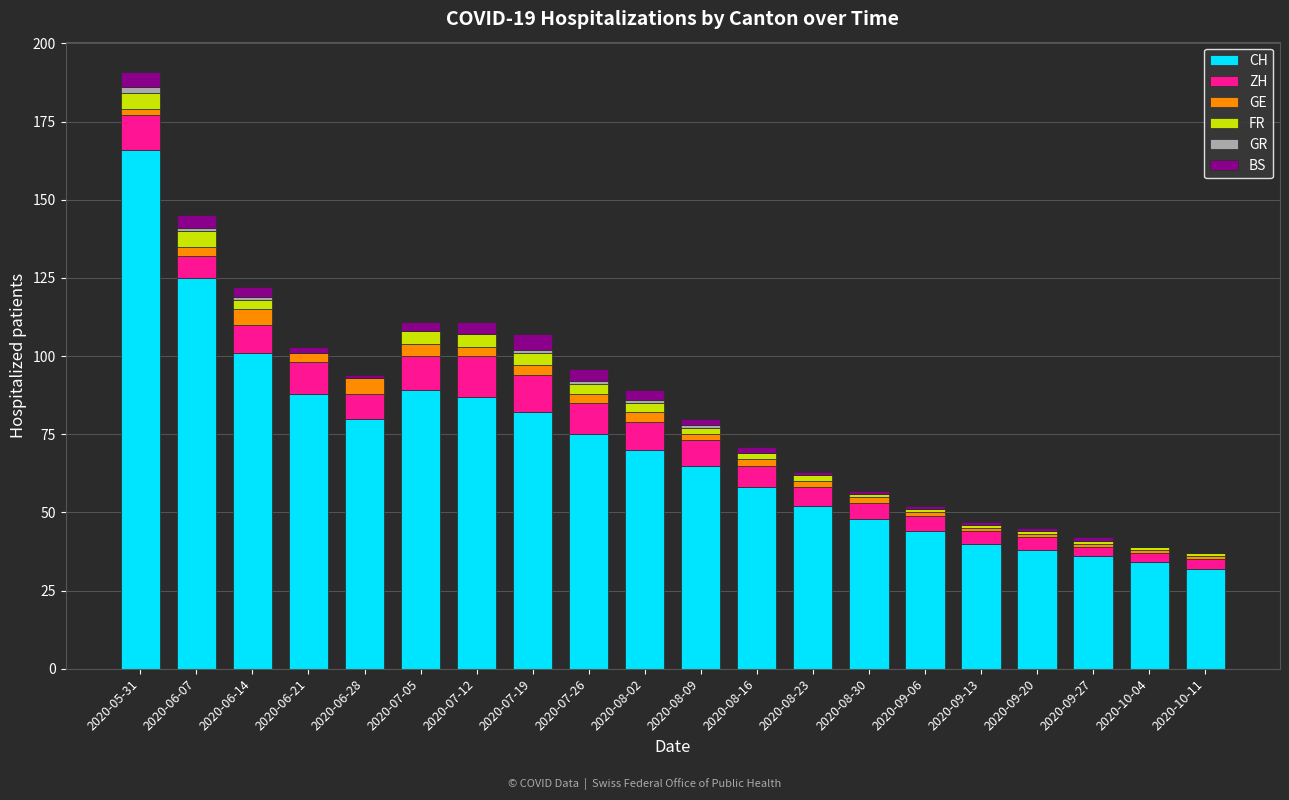

What is the highest value of the CH series?

166